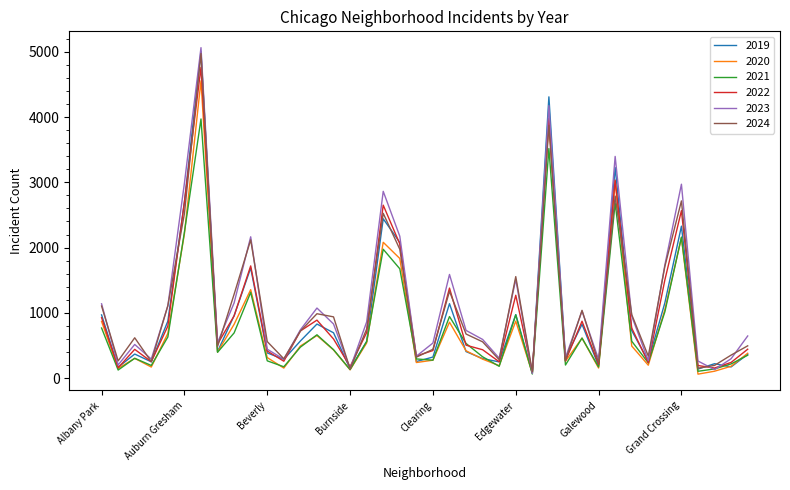

Which series has the largest range (max minus min)?

2023